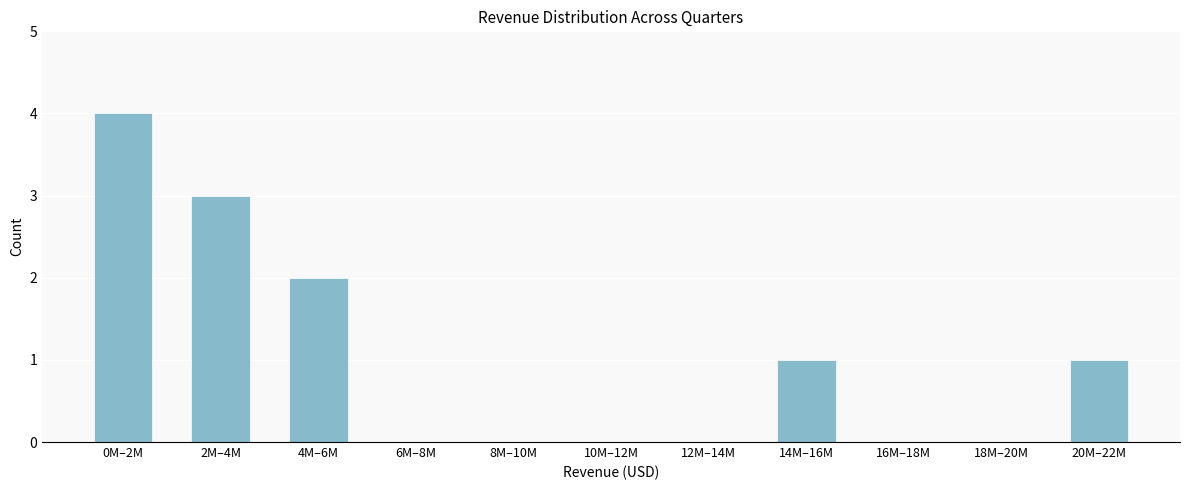

Reading right to left, transcribe all the data shown in this chart.

20M–22M=1	18M–20M=0	16M–18M=0	14M–16M=1	12M–14M=0	10M–12M=0	8M–10M=0	6M–8M=0	4M–6M=2	2M–4M=3	0M–2M=4